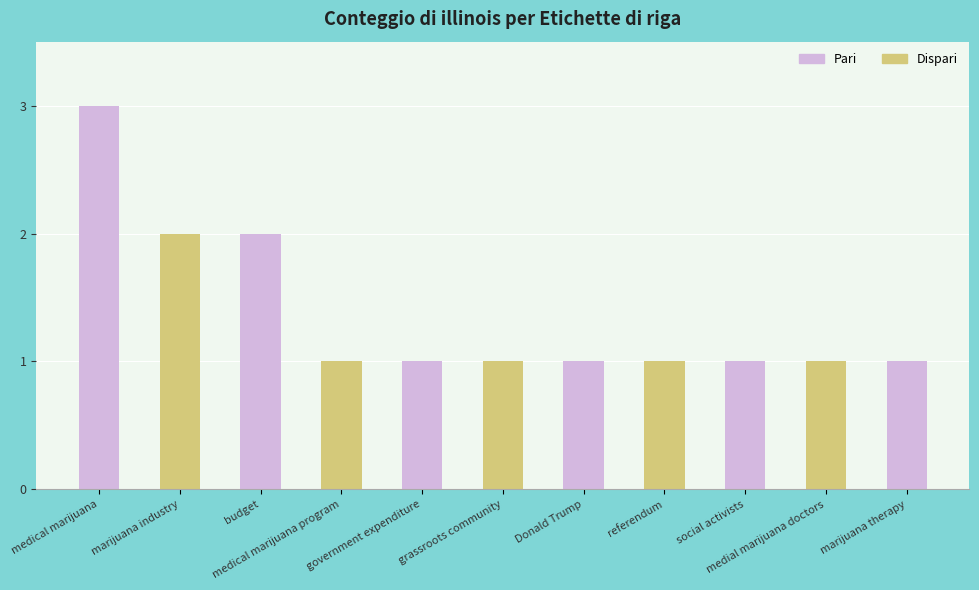

What is the value of the 4th bar from the left?

1